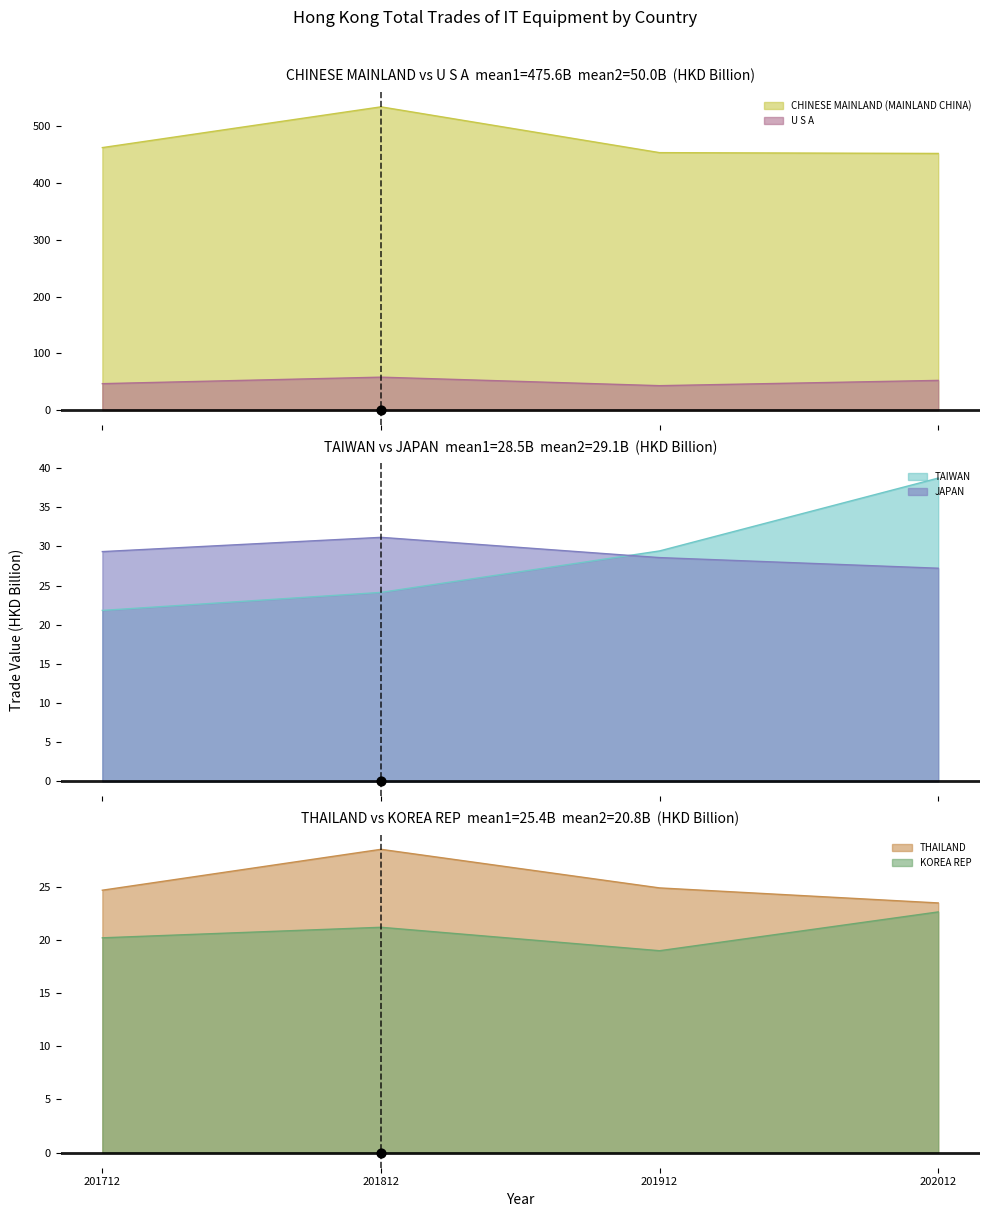

Which series has the largest Y range (max minus min)?

CHINESE MAINLAND (MAINLAND CHINA)